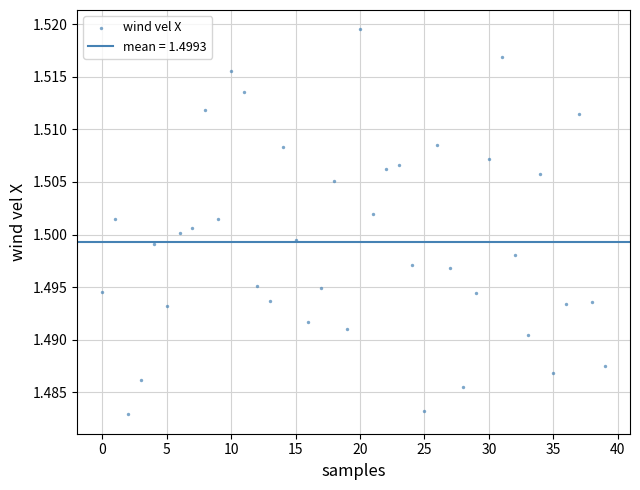

How many data points are displayed?

40